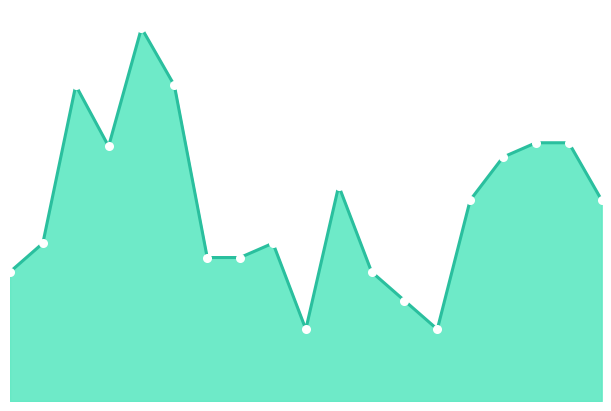

True or false: the data shows 6500 at 18.

True